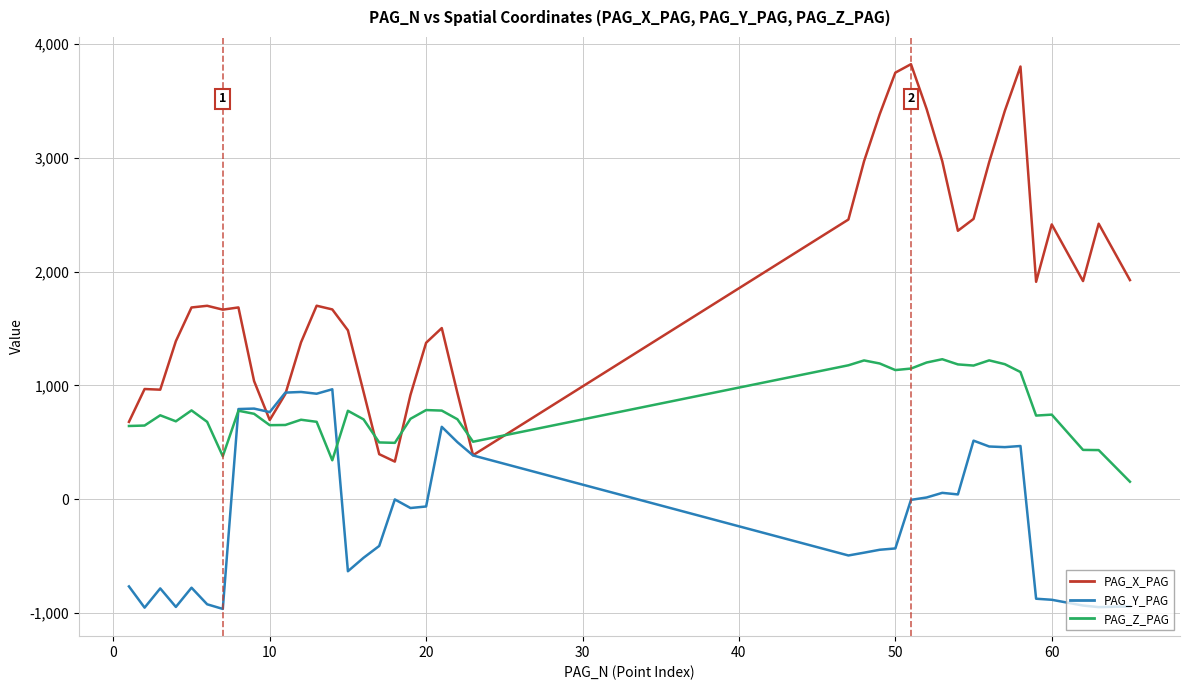

What is the difference between the second highest and minimum values in the PAG_Y_PAG series?

1907.4